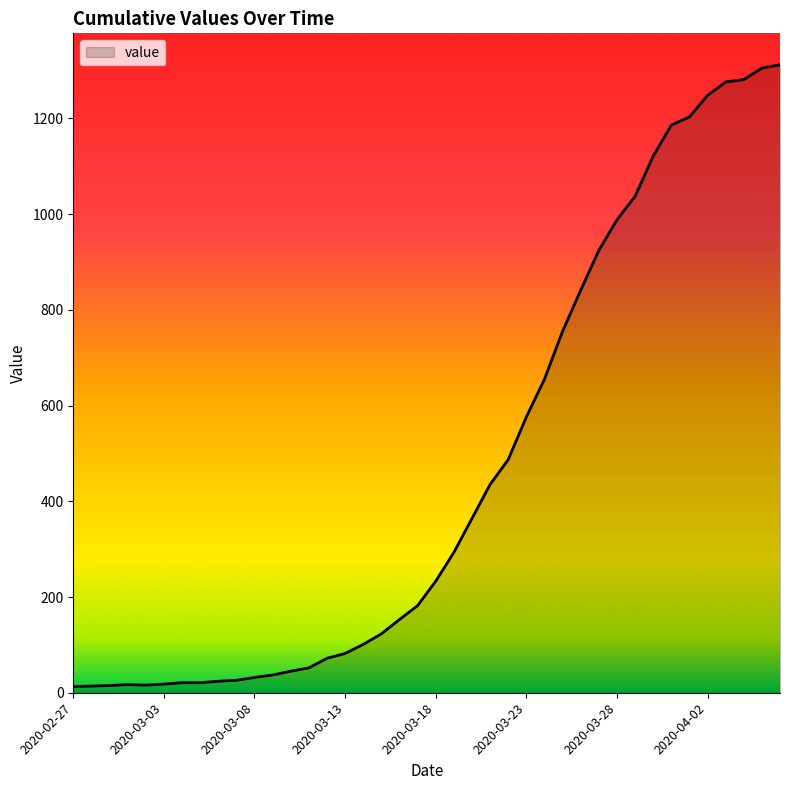

What is the difference between the maximum and minimum values?

1299